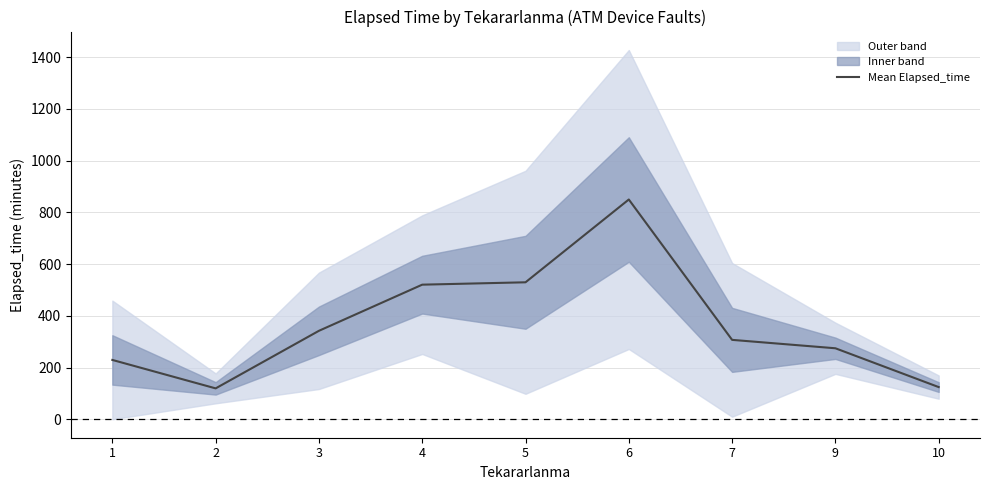

How many data points are above 307?

5